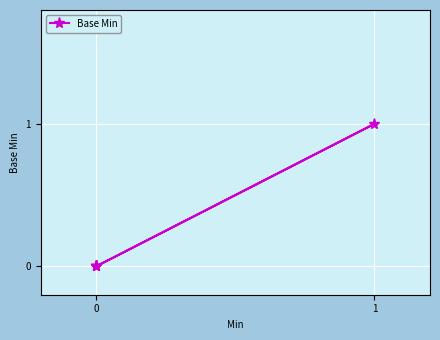

The chart shows a value of 0 at 0. True or false?

False